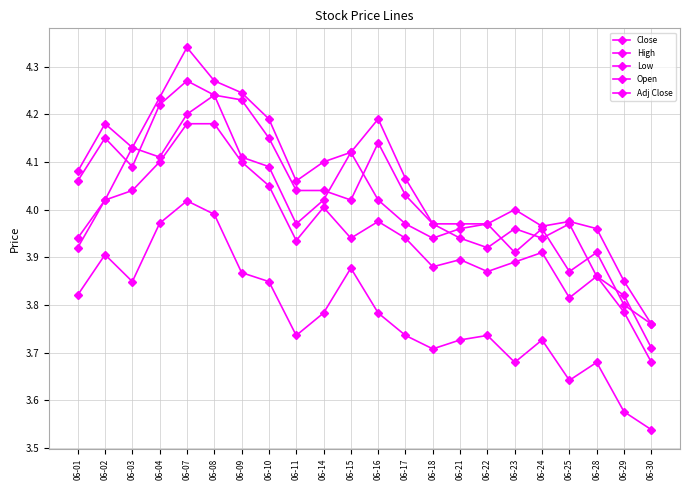

What is the minimum value shown in the chart?

3.5